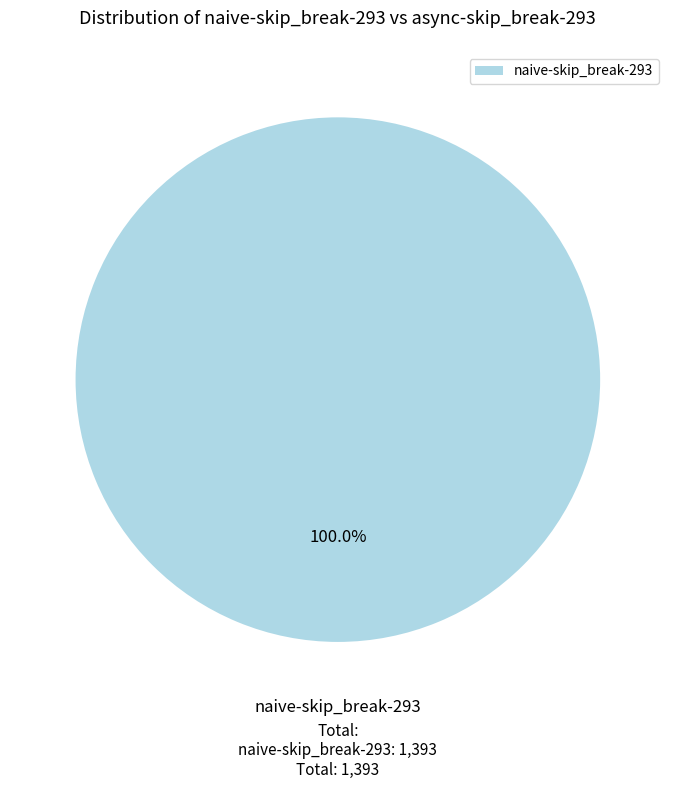

Rank the categories by value from lowest to highest.

naive-skip_break-293